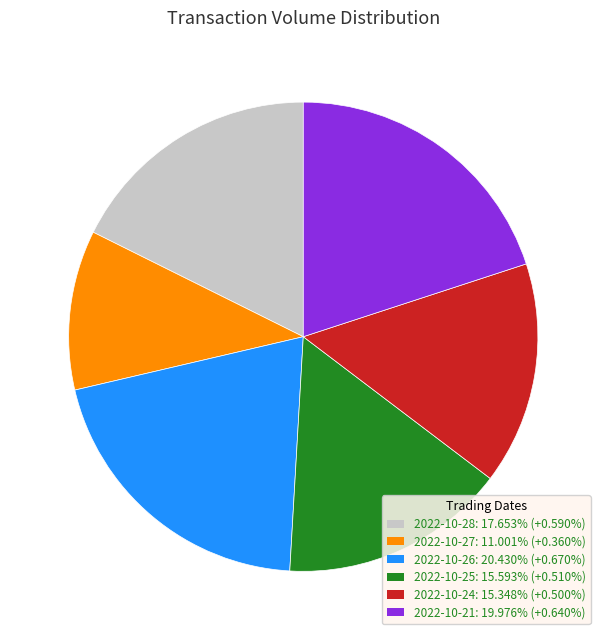

Does 2022-10-21: 19.976% (+0.640%) represent more than half of the total?

No